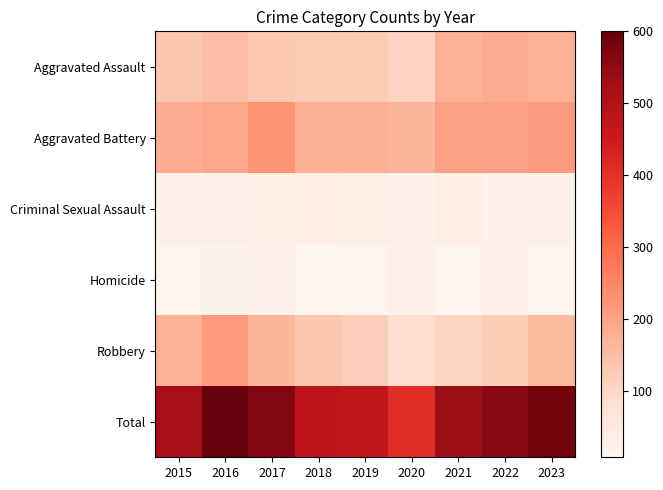

At how many categories does at least one series exceed 255?

9